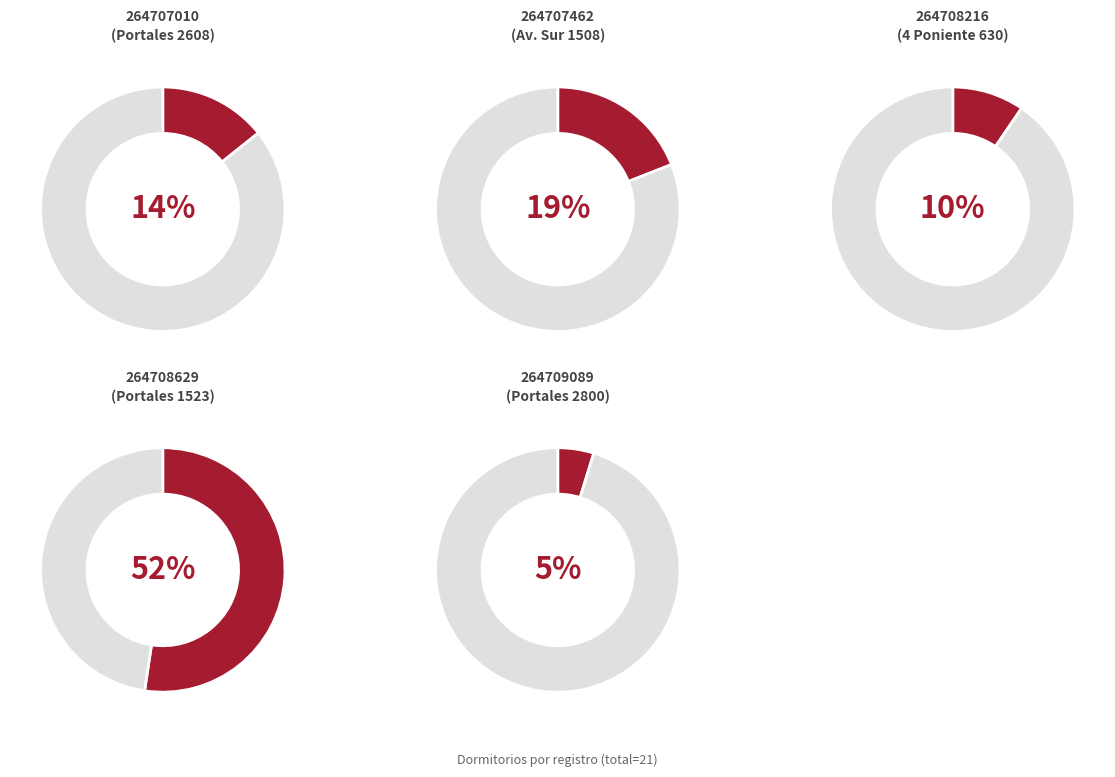

How many slices are in this pie chart?

5